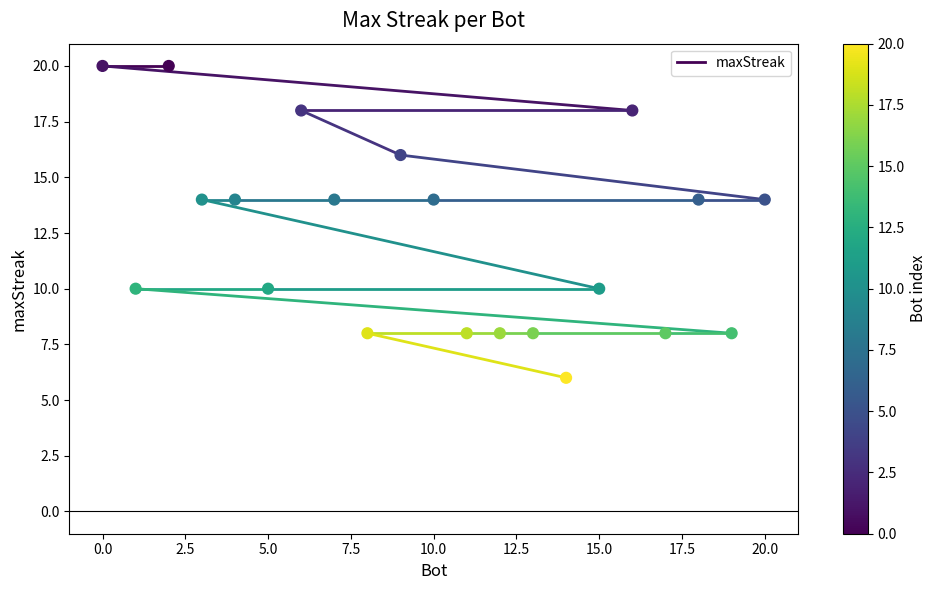

What is the range of X values (max minus min)?

20